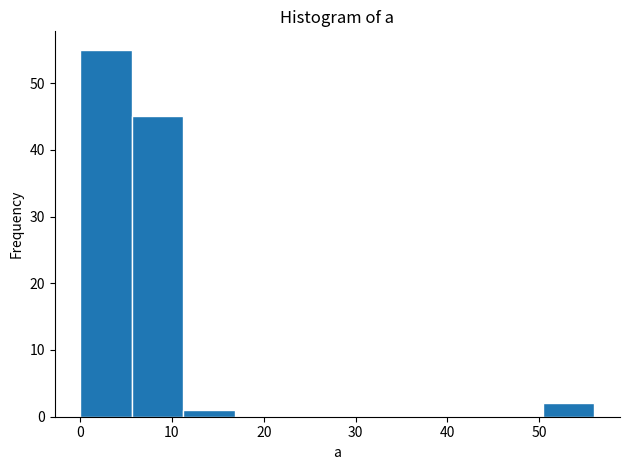

Reading left to right, transcribe this chart: for each bar, give the range it covers on the x-axis and its height. Neither the bar edges nor the heights are printed on the chart, so give them approximately, as read against the axes.

0 to 6: 55
6 to 11: 45
11 to 17: 1
17 to 22: 0
22 to 28: 0
28 to 34: 0
34 to 39: 0
39 to 45: 0
45 to 50: 0
50 to 56: 2